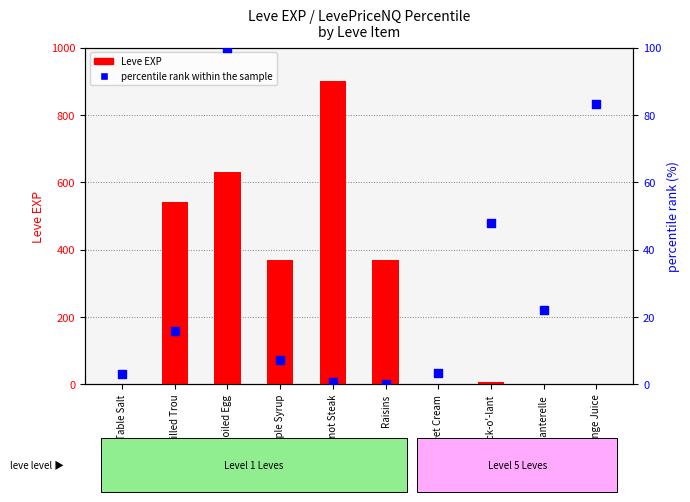

At how many categories does at least one series exceed 613?

2